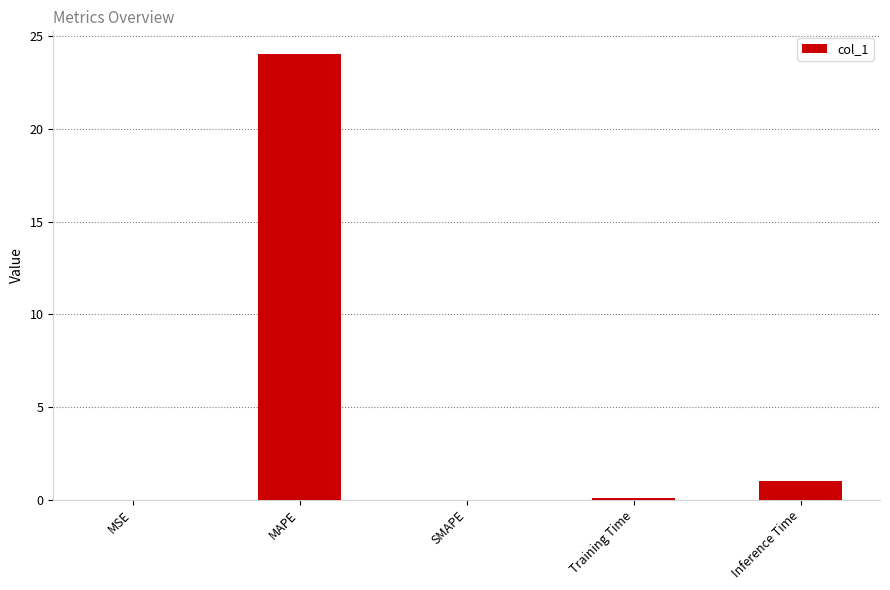

What is the maximum value shown in the chart?

24.1